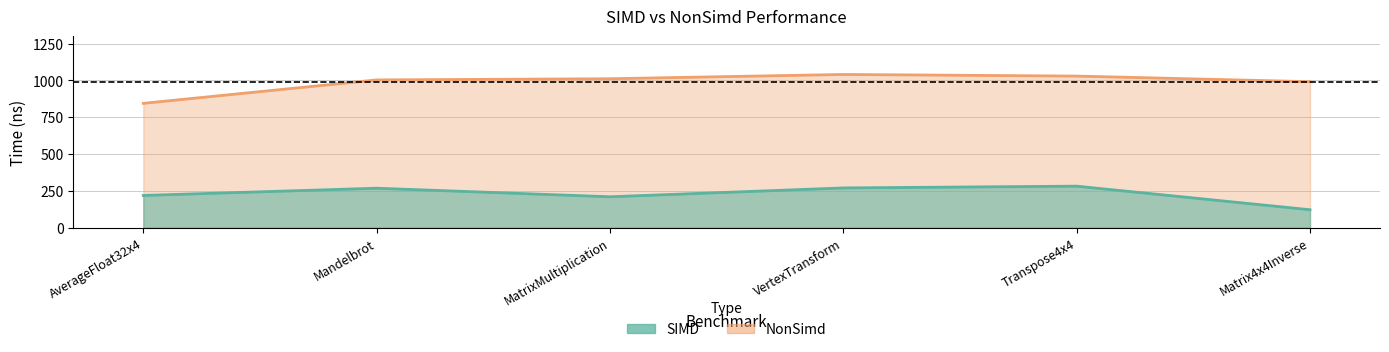

Which category has the lowest value in the NonSimd series?

AverageFloat32x4